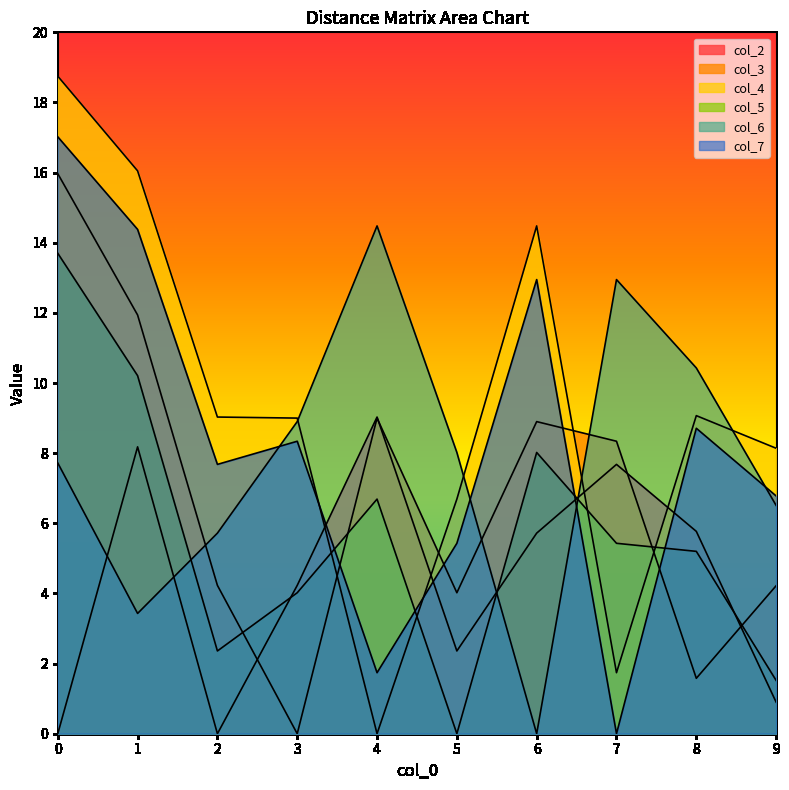

Does the chart display data point markers on the line(s)?

No